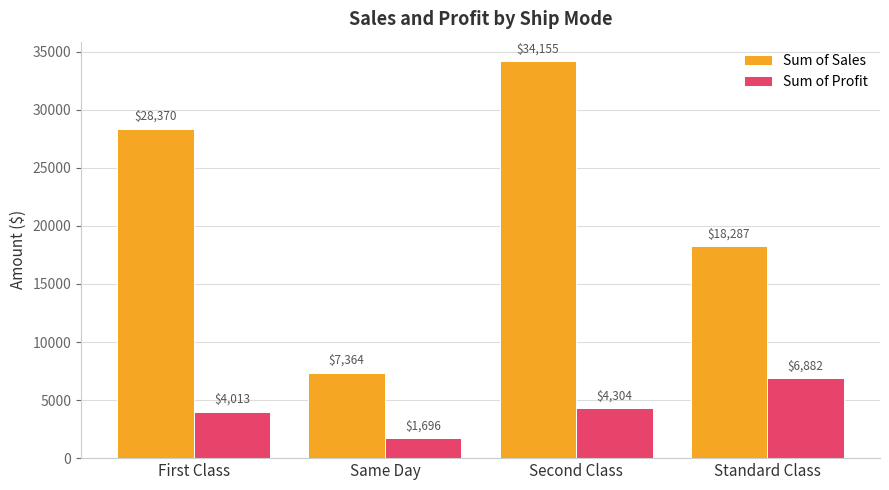

How many bars are there in each group?

2